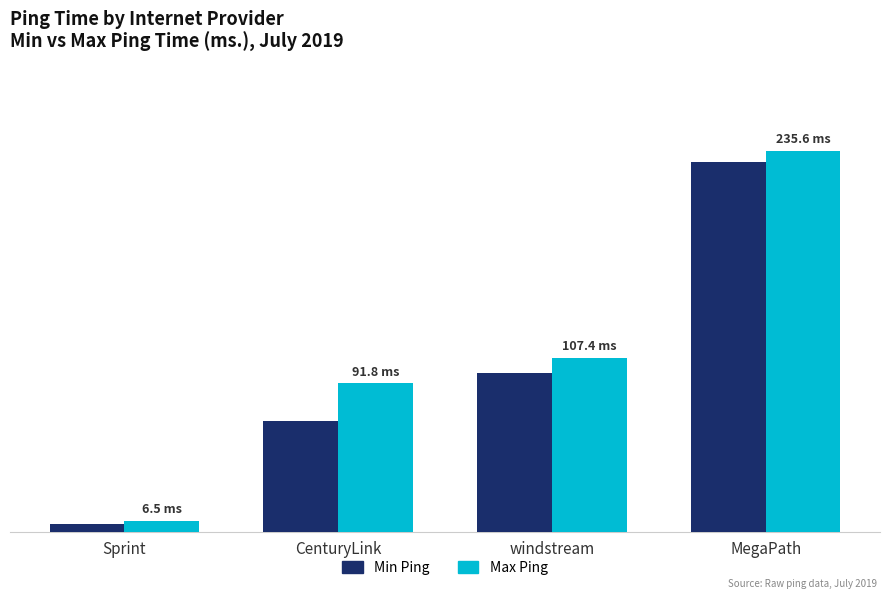

Reading left to right, what are all the values shown in this chart?

Min Ping: 4.9	68.4	98.1	228.7
Max Ping: 6.5	91.8	107.4	235.6